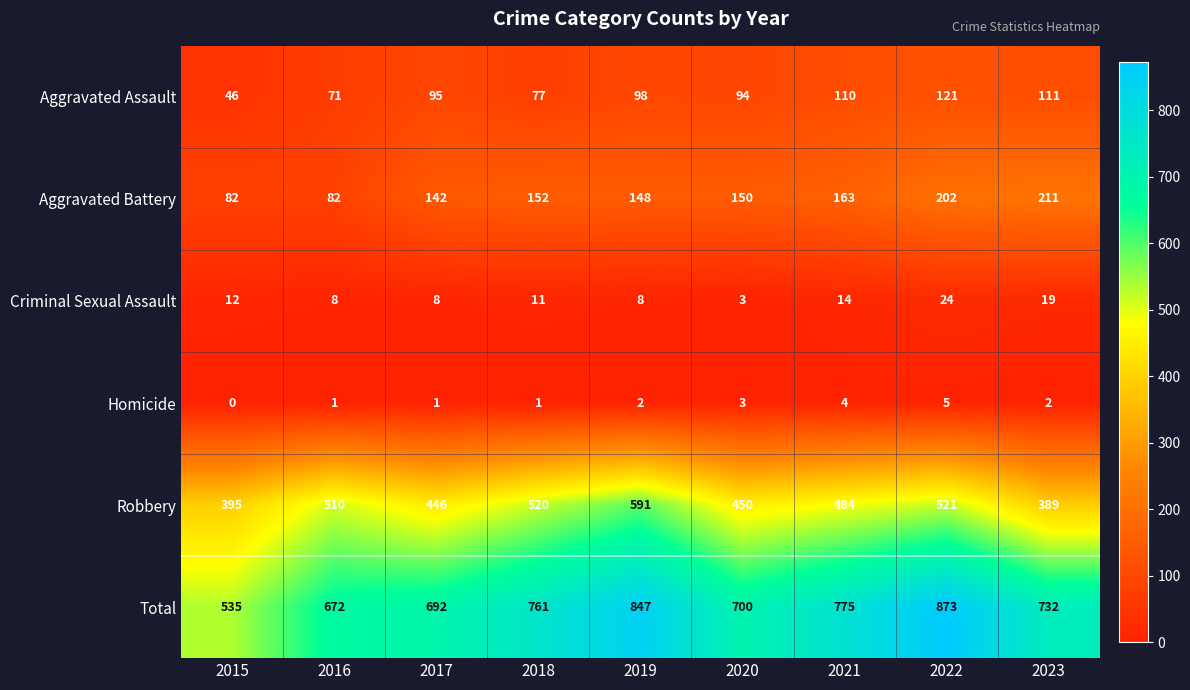

The value of Homicide at 2017 is 1. True or false?

True